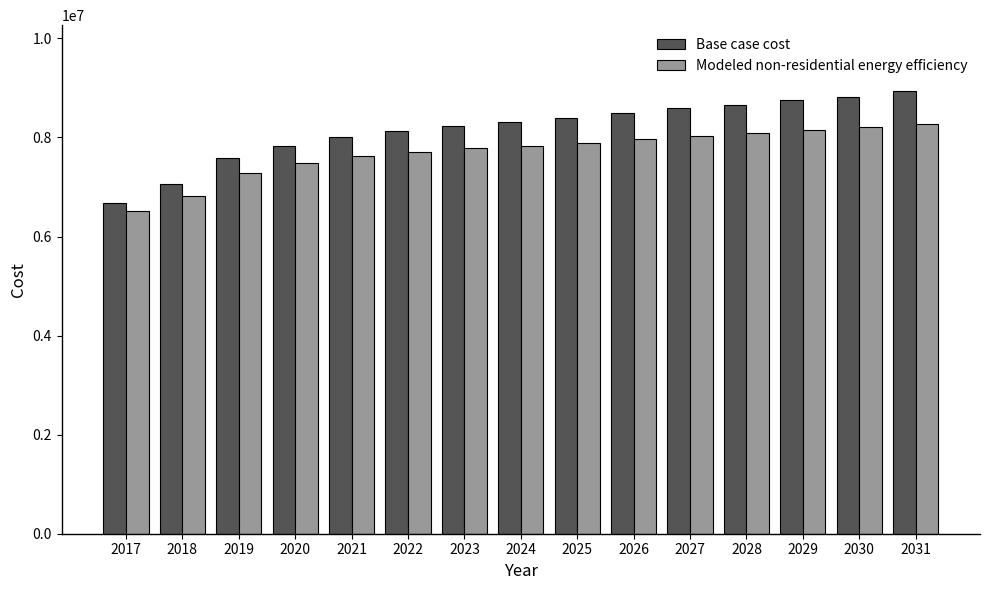

Which series has the widest spread of values?

Base case cost